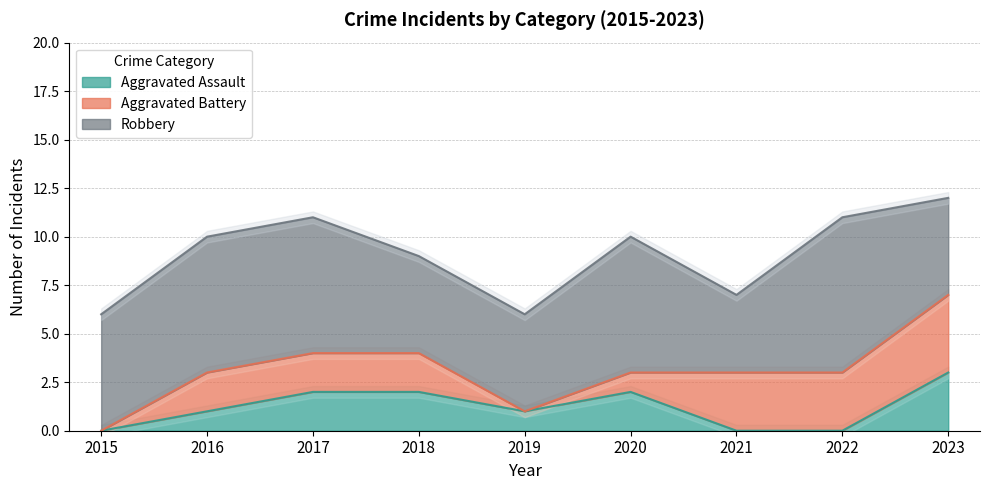

Reading right to left, list all the values displayed in this chart.

Aggravated Assault: 3	0	0	2	1	2	2	1	0
Aggravated Battery: 4	3	3	1	0	2	2	2	0
Robbery: 5	8	4	7	5	5	7	7	6